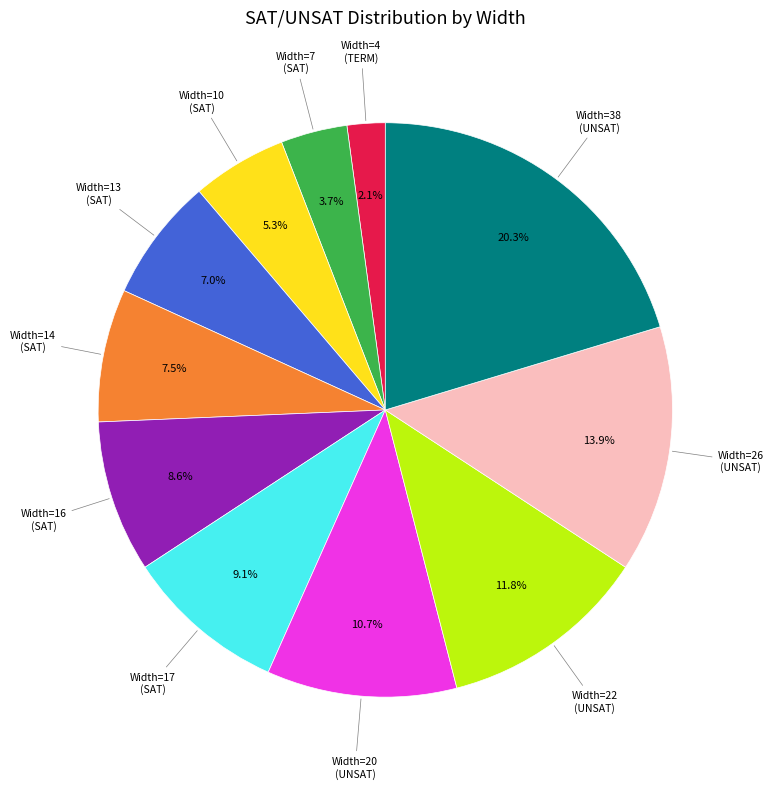

To the nearest percent, what is the average slice percentage?

9%